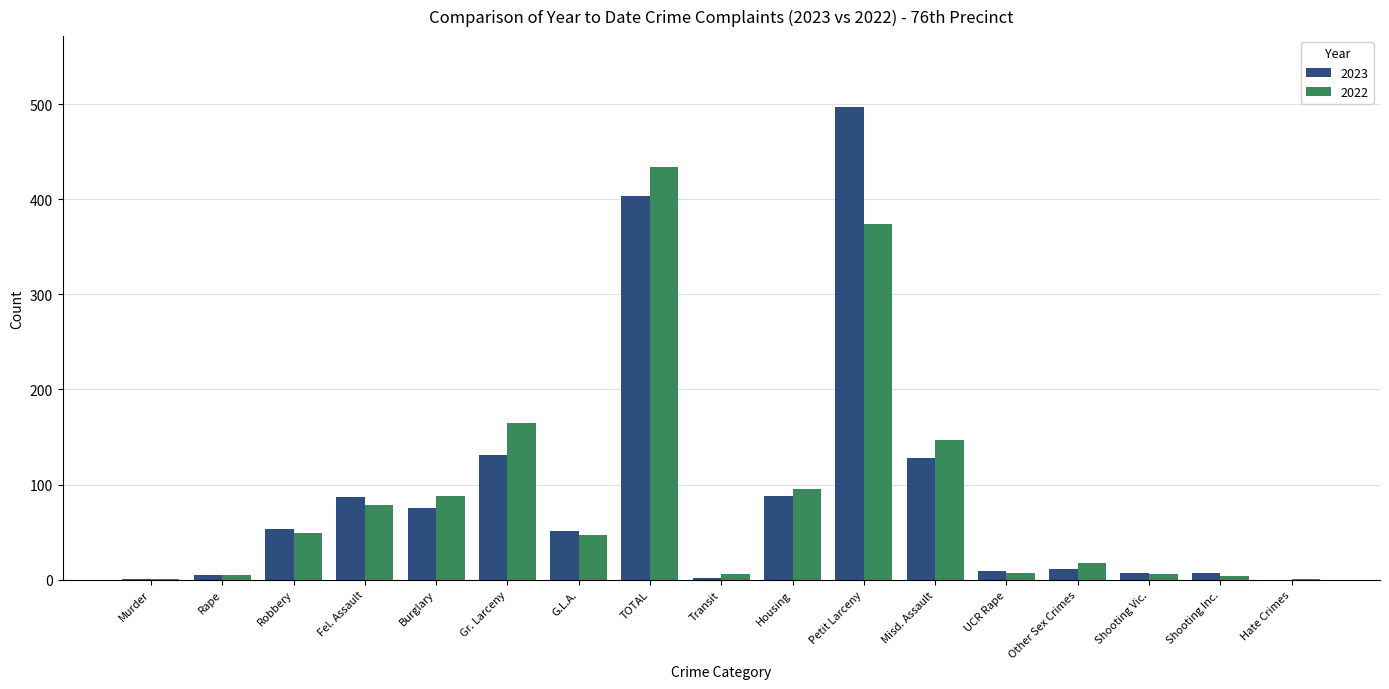

Which series has the largest range (max minus min)?

2023